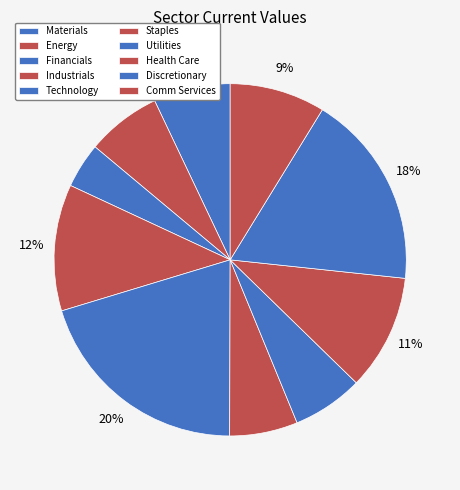

Which slice is the largest?

Technology